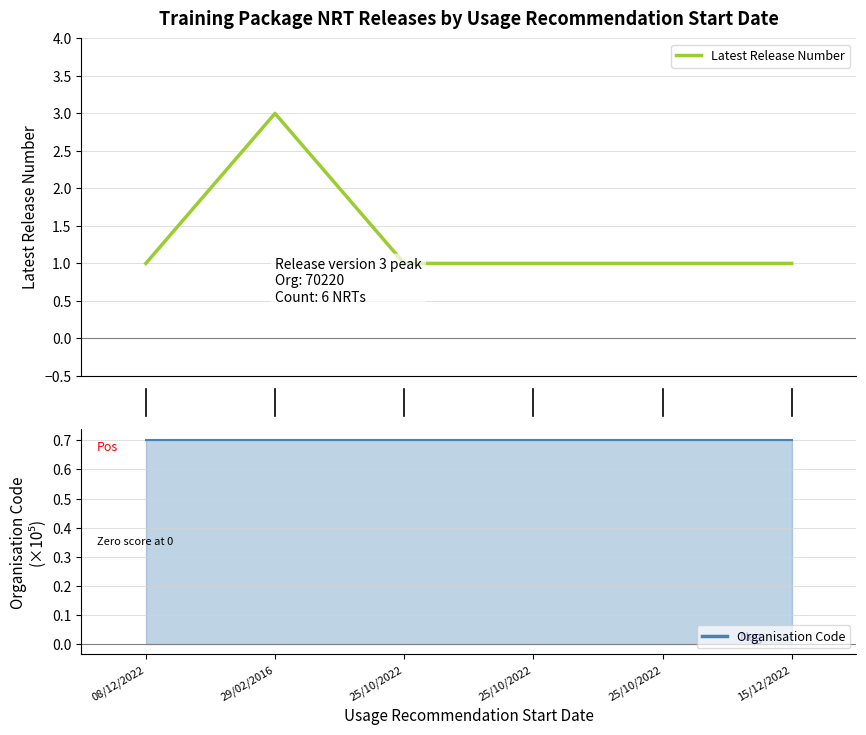

How many values are between 1 and 2?

5